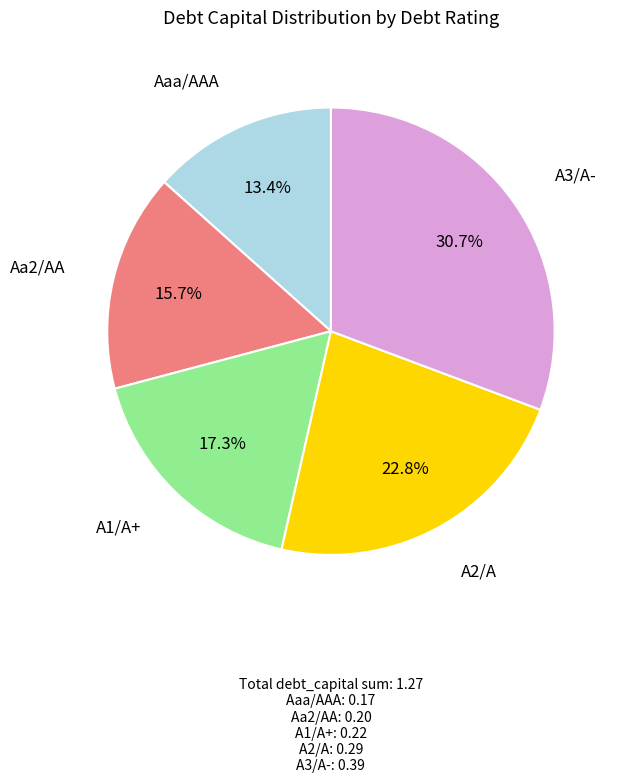

To the nearest percent, what is the difference between the A3/A- and Aaa/AAA slice percentages?

17%